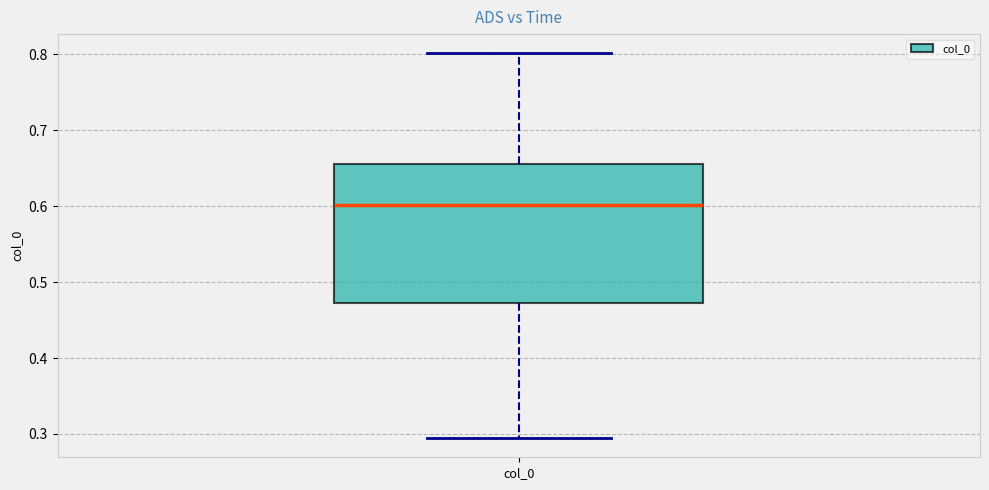

Transcribe this box plot: give where the median line is, the range the box spans, and where the two whiskers end, as read against the y-axis. The values are not printed on the chart, so give them approximately, as read against the axis.

median 0.60, box 0.47 to 0.66, whiskers 0.29 to 0.80